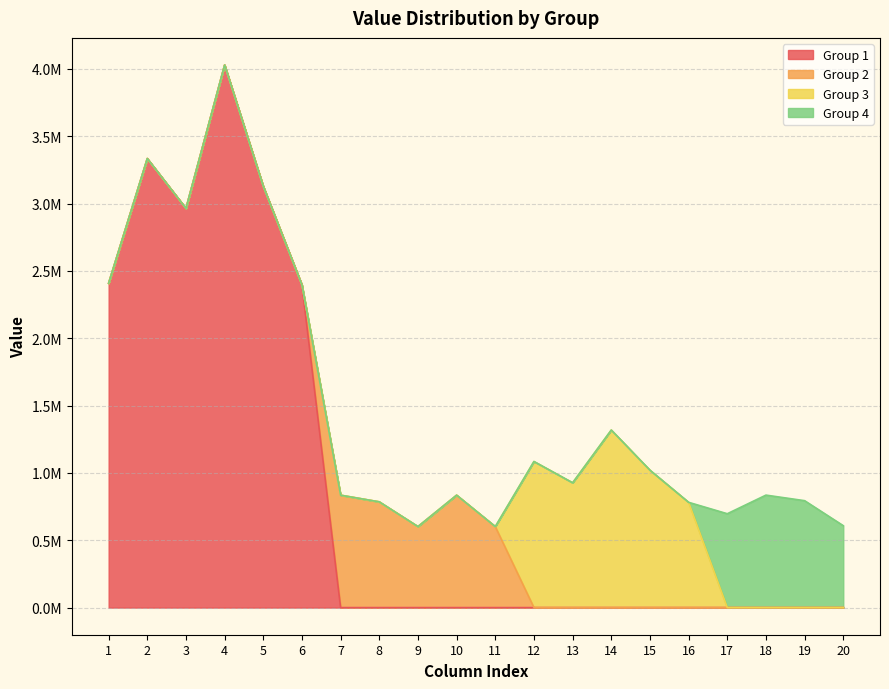

What is the spread (max minus min) of values at 6?

2395850.8